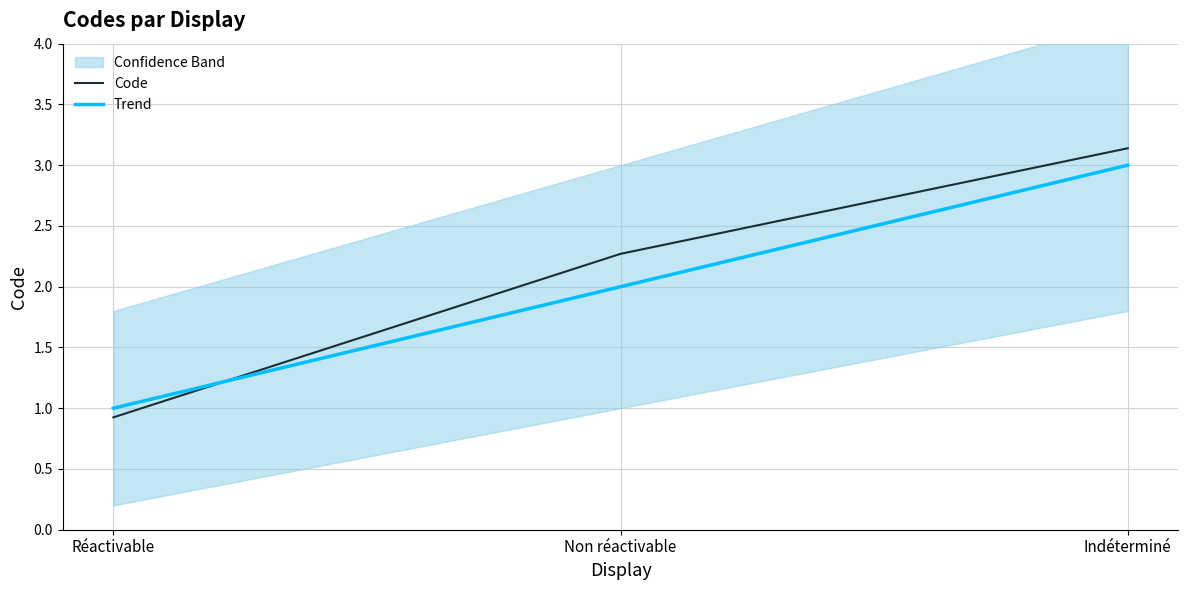

At which label is Code closest to 2?

Non réactivable